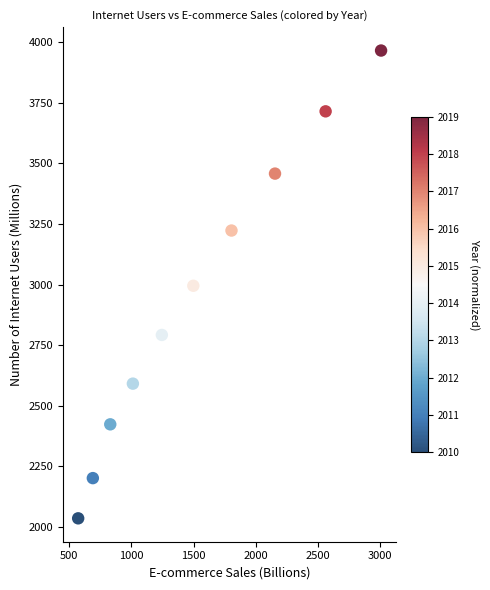

What is the range of Y values (max minus min)?

1931